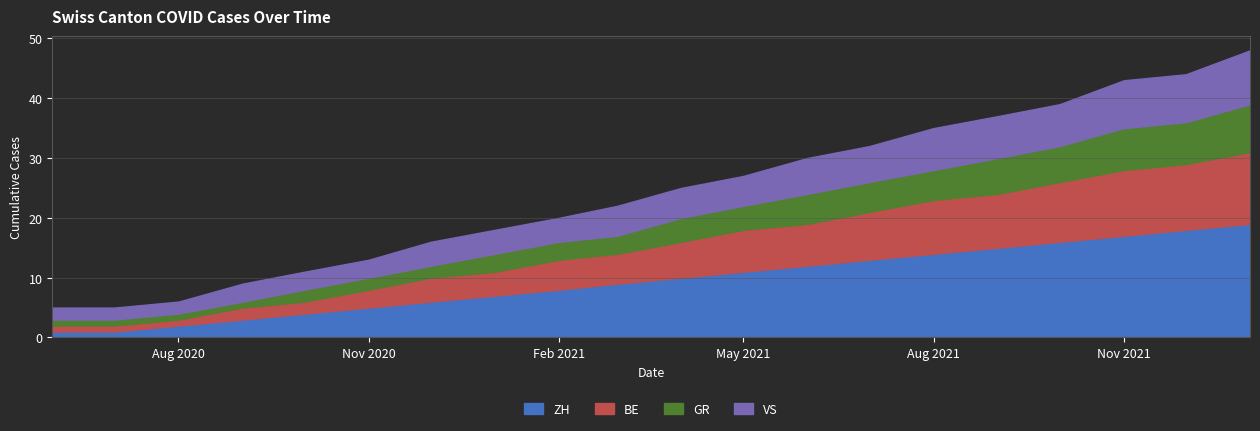

What is the maximum value for ZH?

19